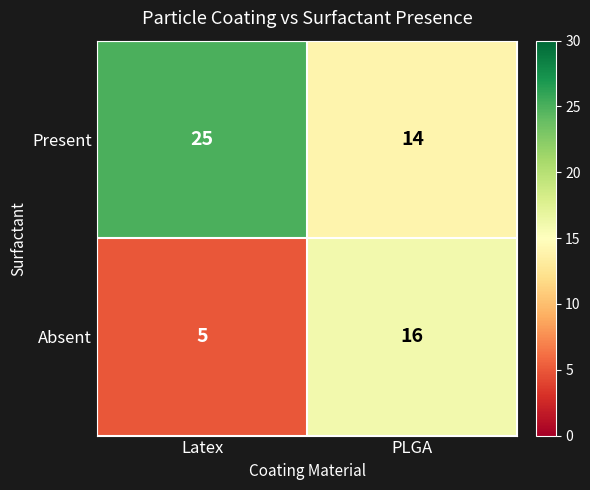

At how many categories does at least one series exceed 14?

2